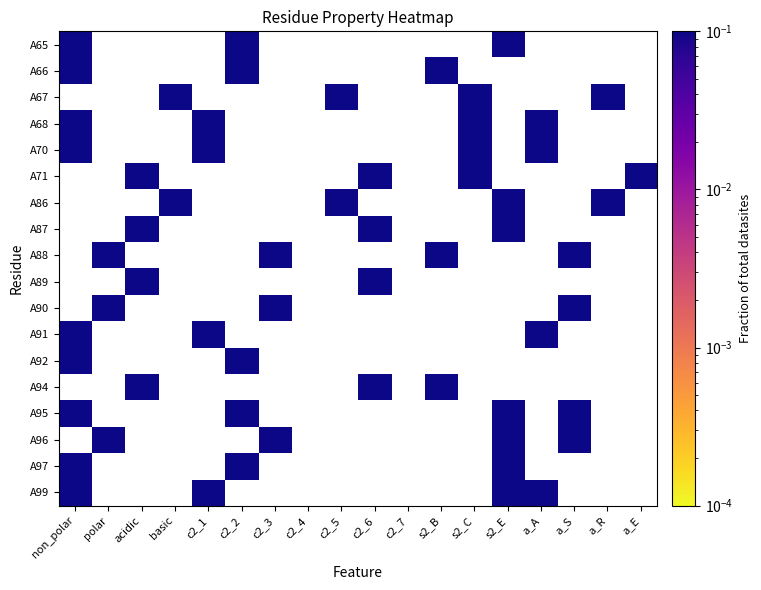

The A70 series shows 1 at 0. True or false?

True